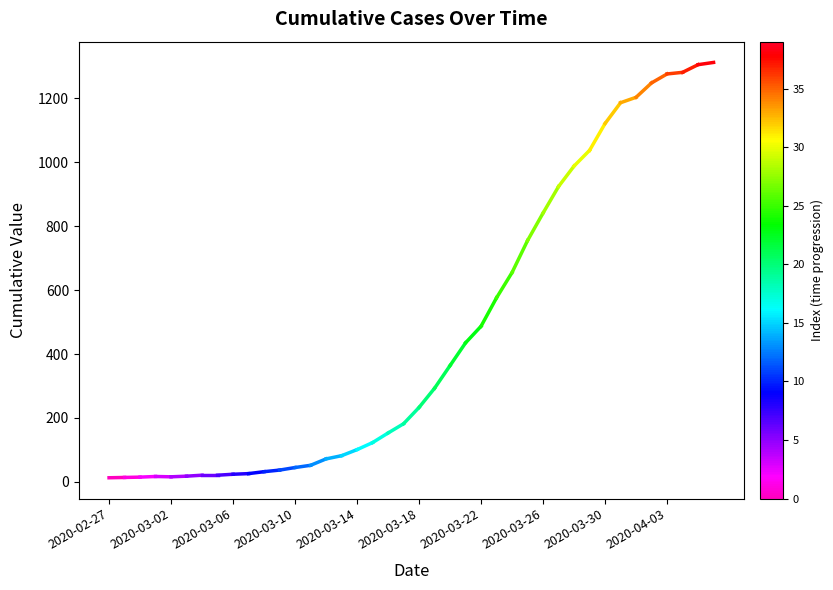

True or false: the data shows 5 at 2020-03-02.

False